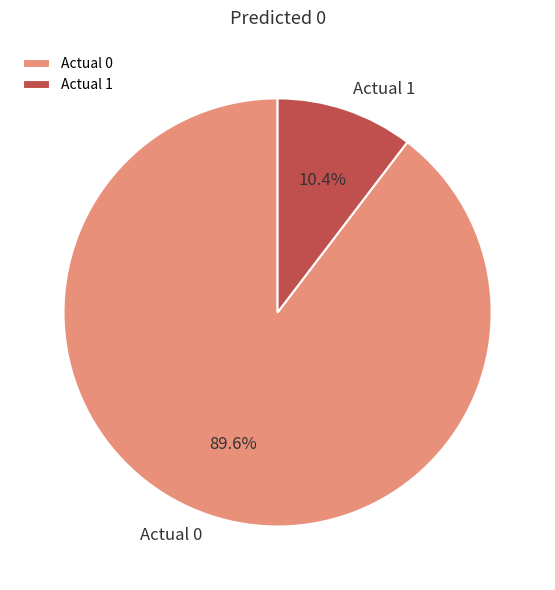

What percentage do Actual 0 and Actual 1 together represent?

100.0%